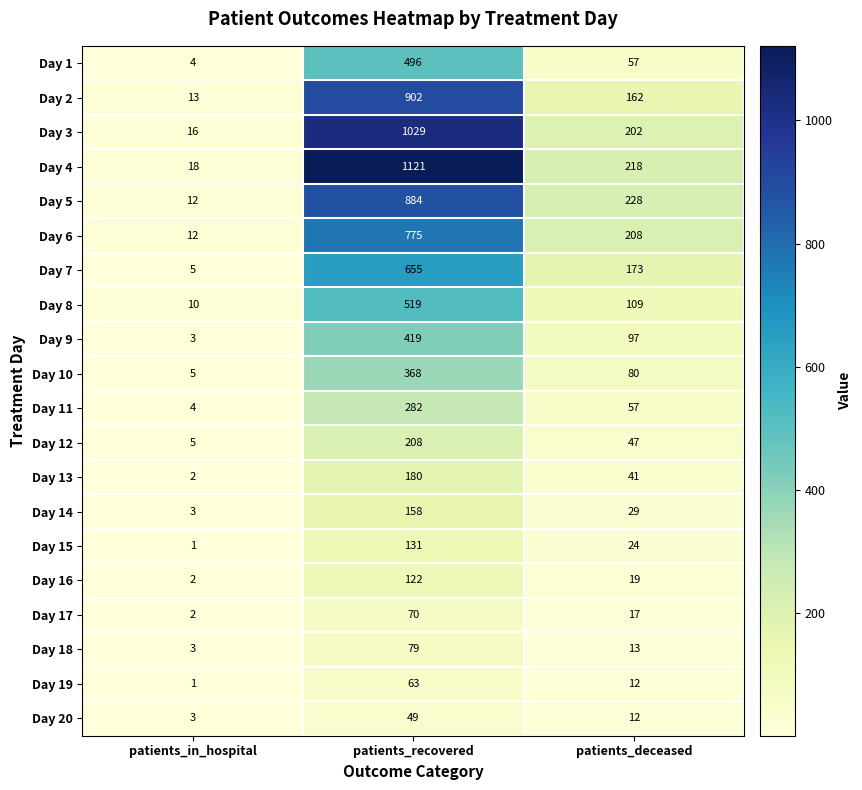

How many categories are shown in the chart?

3